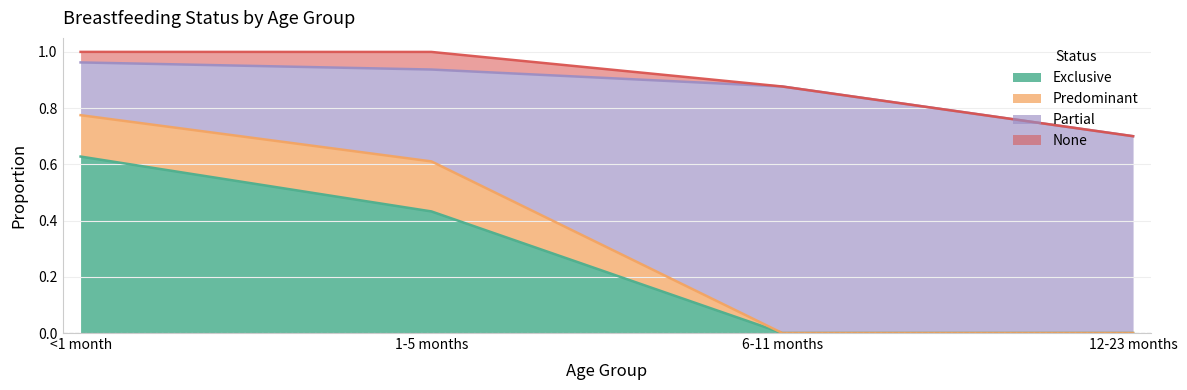

Reading left to right, what are all the values shown in this chart?

Exclusive: 0.6	0.4	0.0	0.0
Predominant: 0.1	0.2	0.0	0.0
Partial: 0.2	0.3	0.9	0.7
None: 0.0	0.1	0.0	0.0